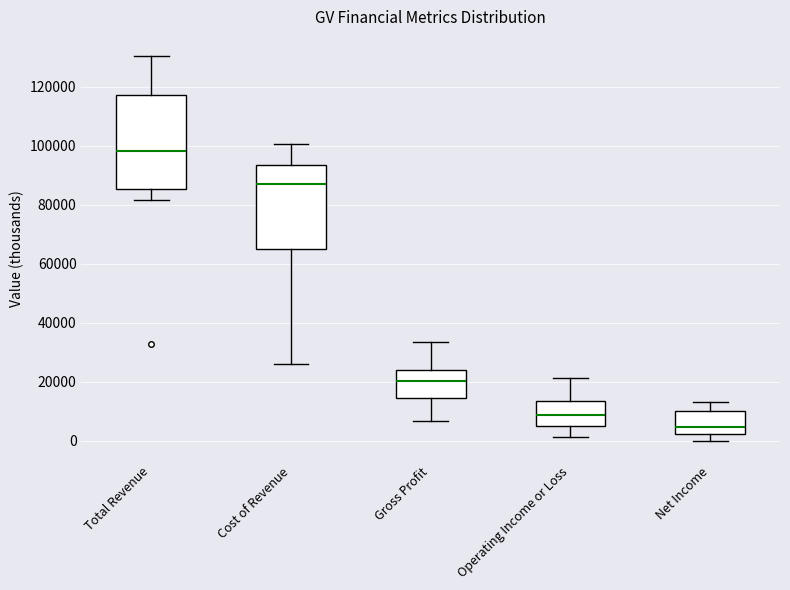

Reading left to right, transcribe this box plot: for each box, give where its median line is, the range the box spans, and where its two whiskers end, as read against the y-axis. The values are not printed on the chart, so give them approximately, as read against the axis.

Total Revenue: median 98000, box 86000 to 118000, whiskers 82000 to 130000
Cost of Revenue: median 86000, box 64000 to 94000, whiskers 26000 to 100000
Gross Profit: median 20000, box 14000 to 24000, whiskers 6000 to 34000
Operating Income or Loss: median 8000, box 4000 to 14000, whiskers 2000 to 22000
Net Income: median 4000, box 2000 to 10000, whiskers 0 to 14000